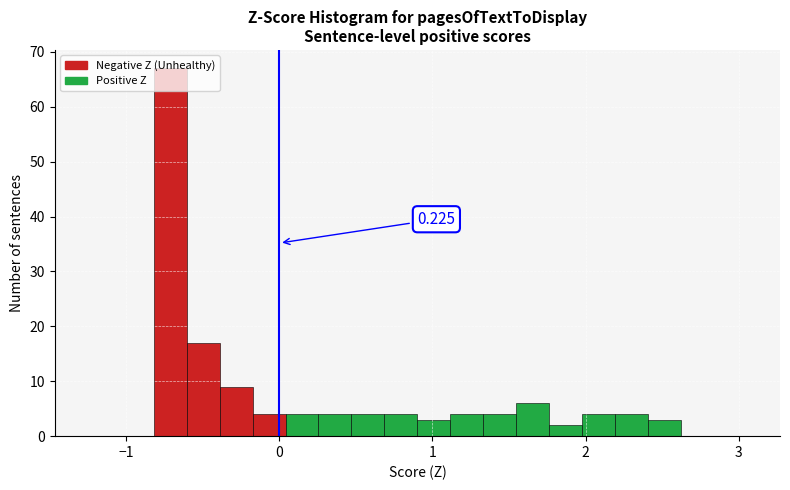

Read against the x-axis, roughly where is the centre of the tallest bar?

-0.7